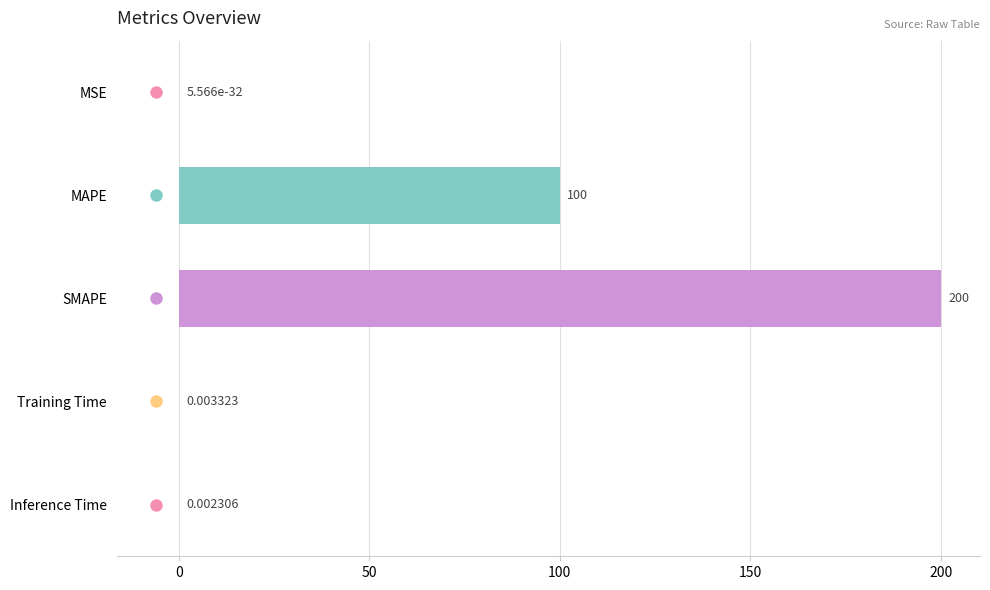

Are the bars horizontal?

Yes